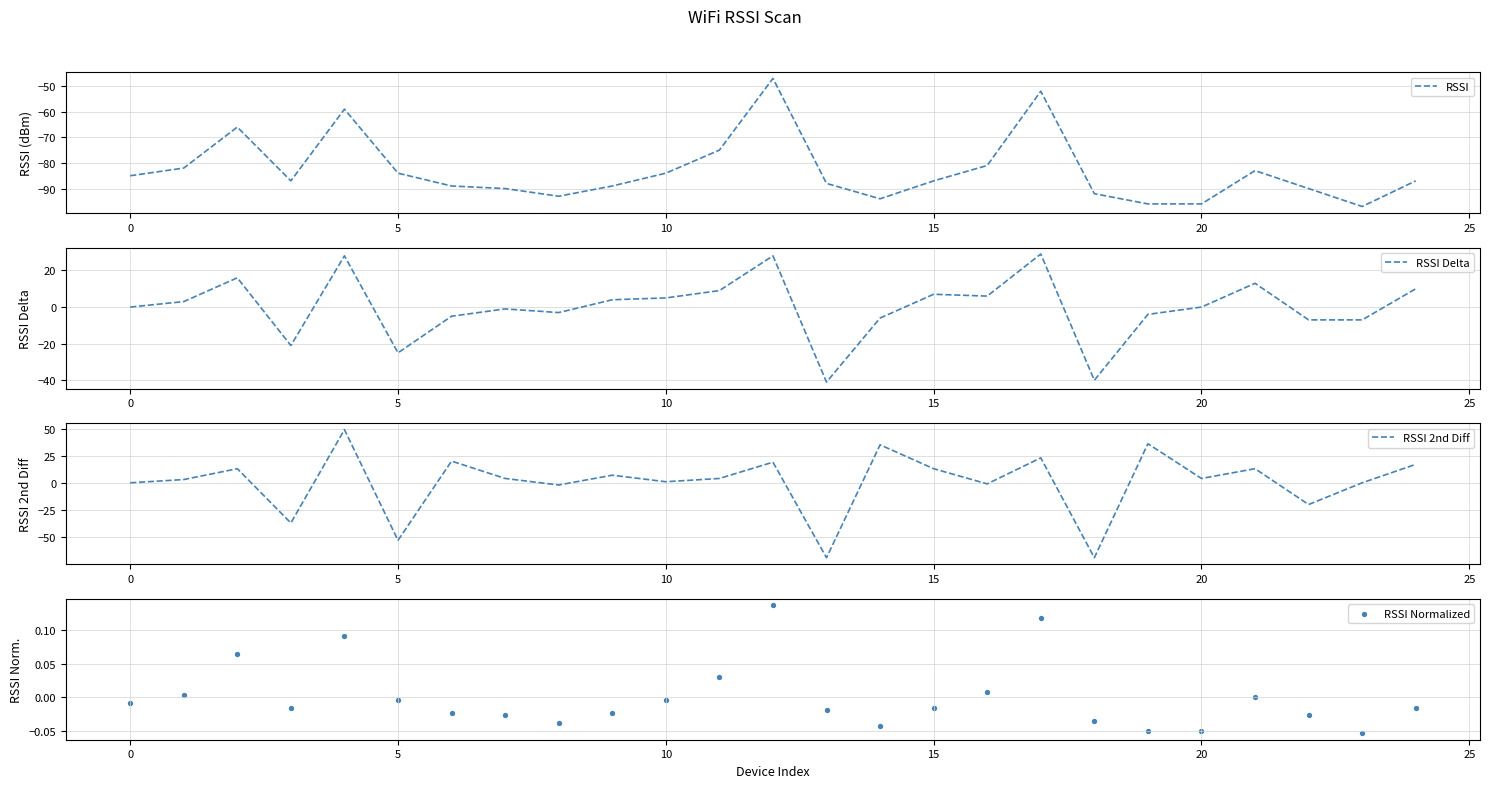

Is the value of RSSI Delta at 12 greater than the value of RSSI at 25?

Yes